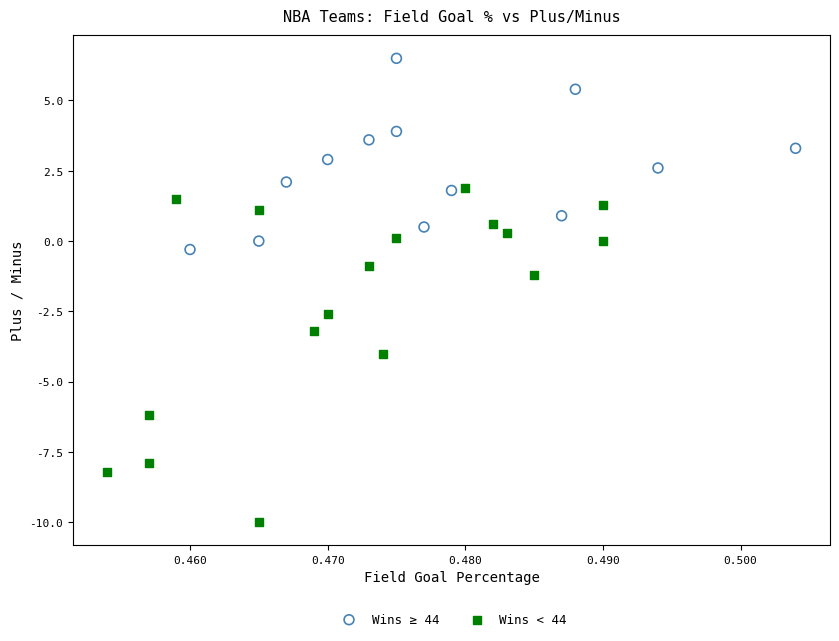

Which series has the widest spread of Y values?

Wins < 44